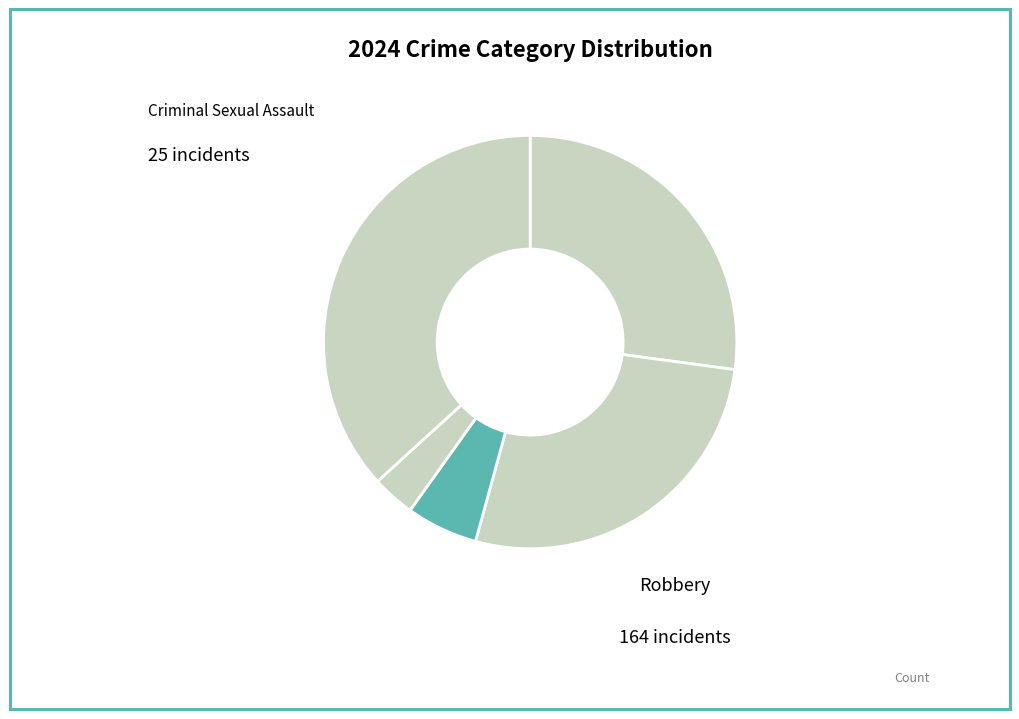

How many slices are in this pie chart?

5